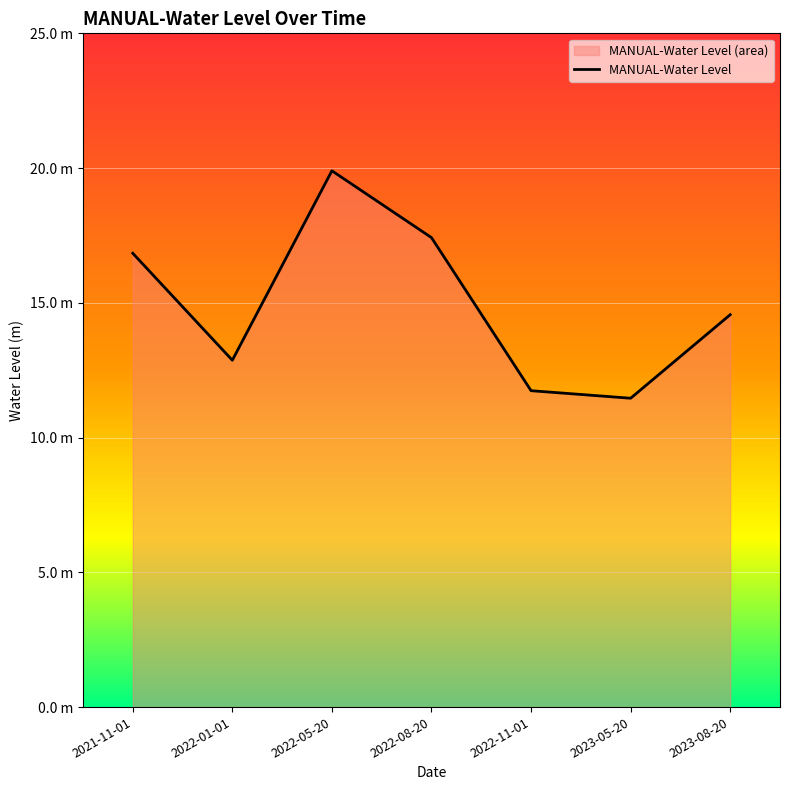

At which category does the chart reach its minimum across all series?

2023-05-20